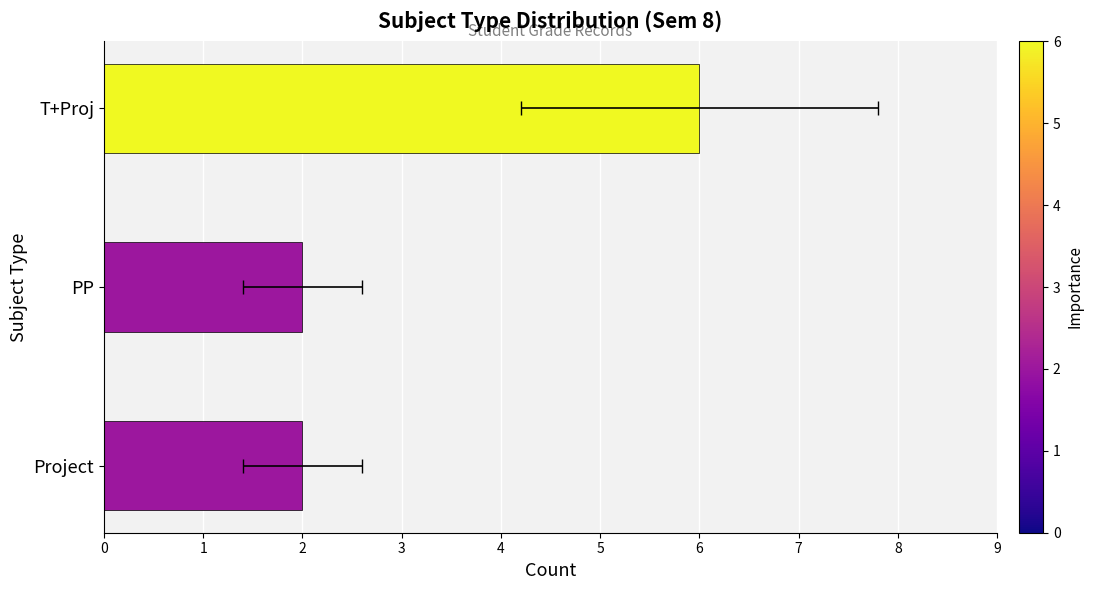

How many bars are there in total?

3